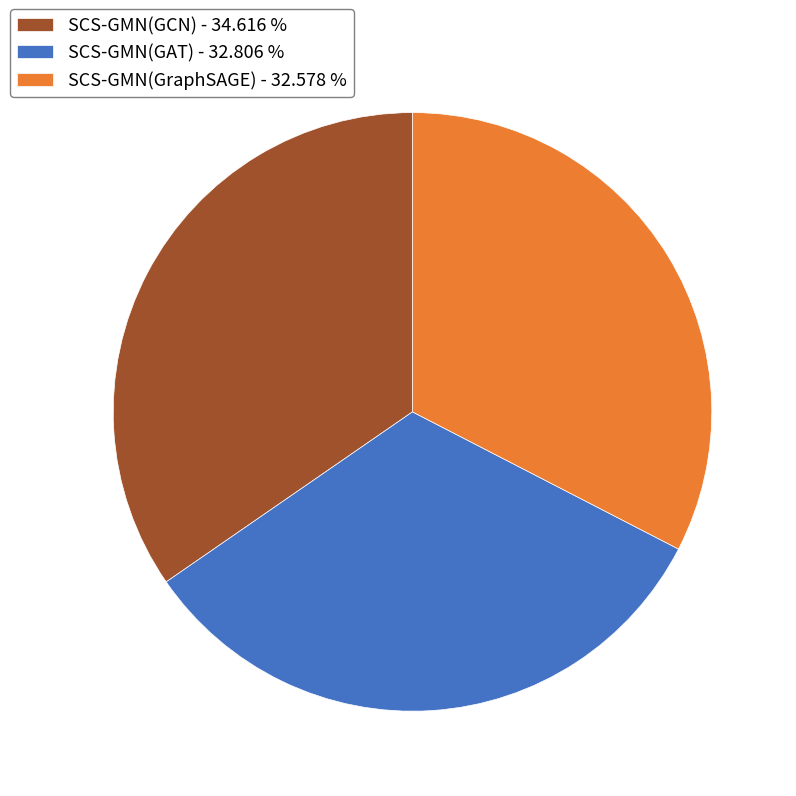

Do SCS-GMN(GCN) - 34.616 % and SCS-GMN(GAT) - 32.806 % together represent more than half of the pie?

Yes